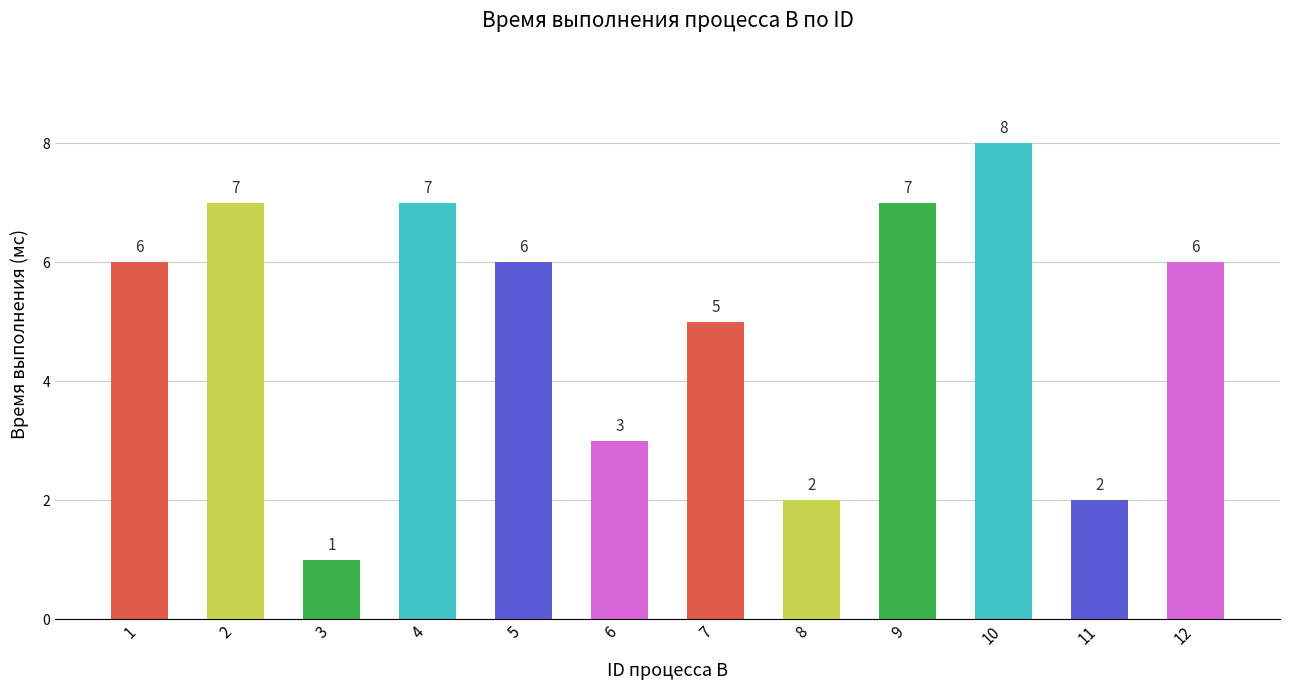

What is the average value?

5